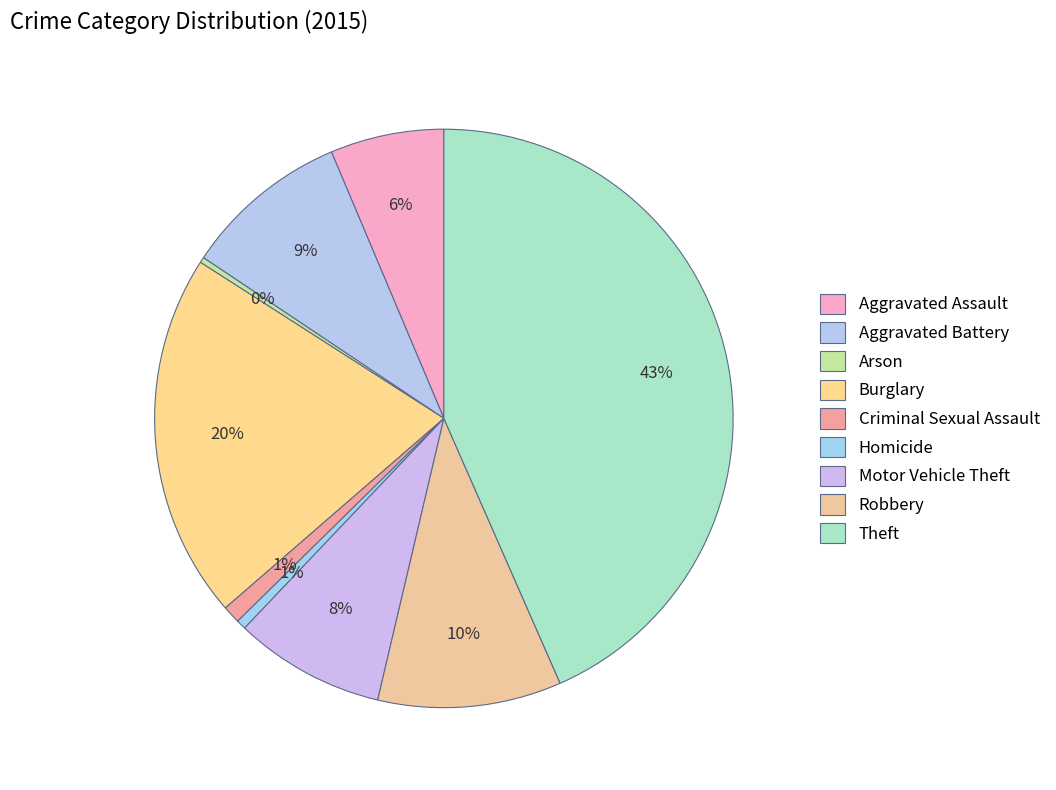

How many slices are in this pie chart?

9